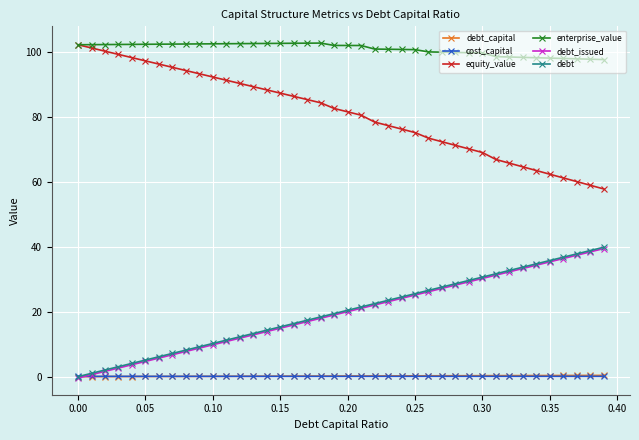

Which series has the largest total across all categories?

enterprise_value